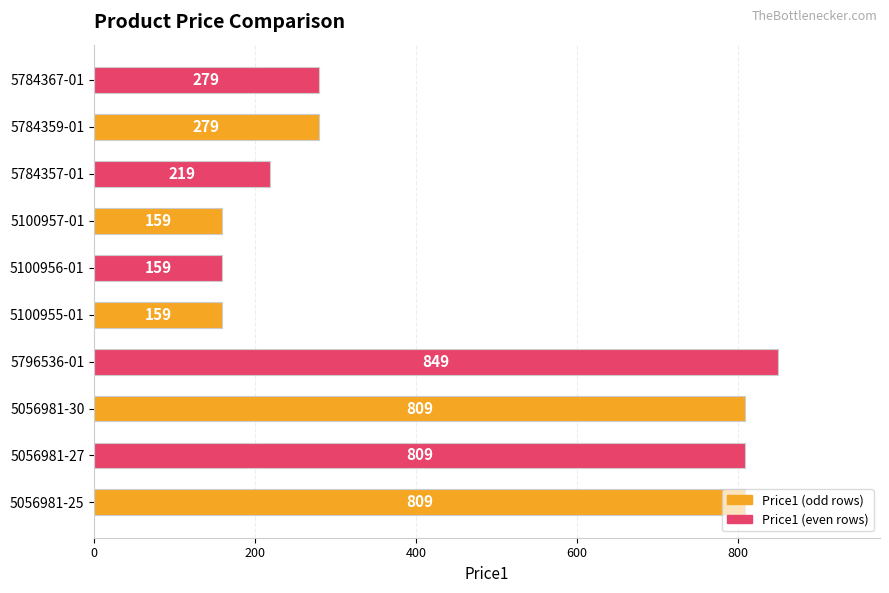

True or false: the data shows 87 at 5100956-01.

False